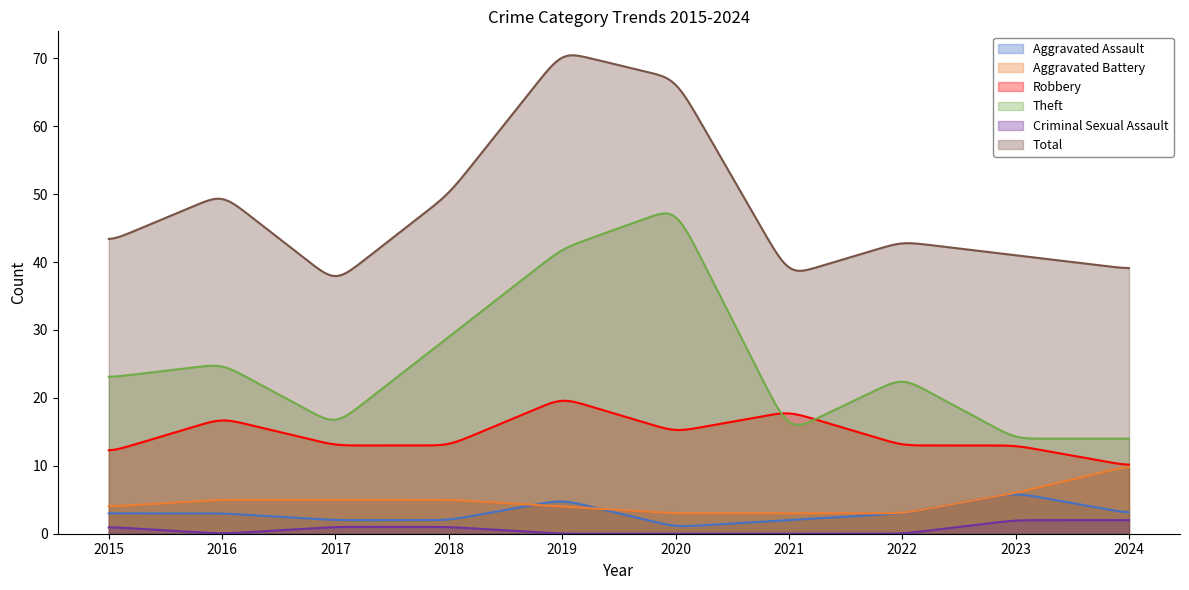

At which category is the sum across all series the highest?

2019